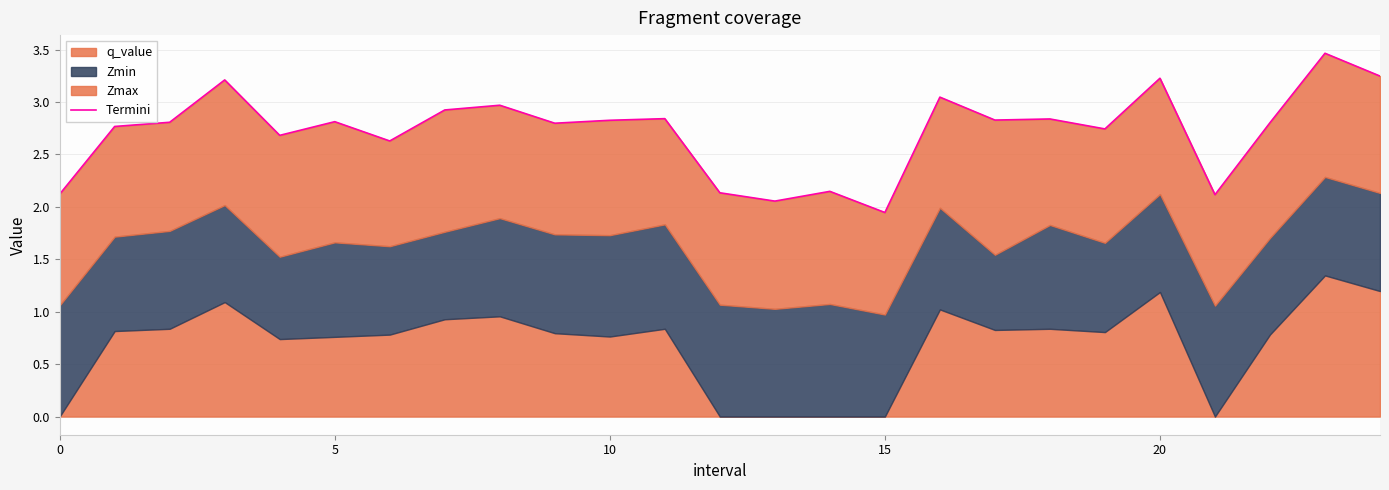

True or false: the data has more than 1 interior local peaks.

True